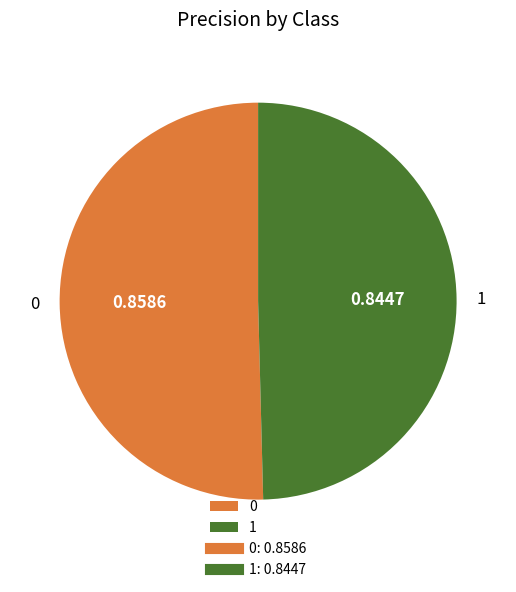

Does 0 account for over 50% of the chart?

Yes